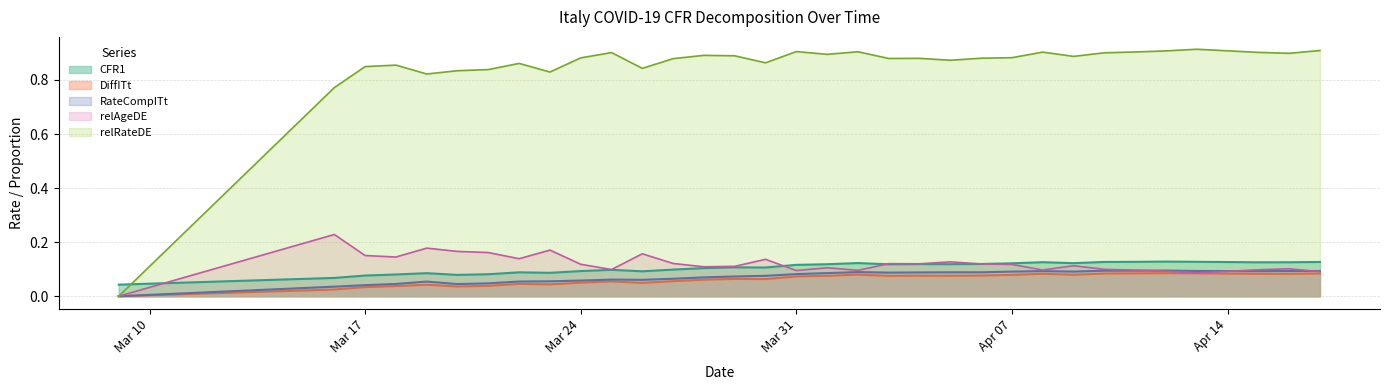

Count the relAgeDE values in the range 0 to 1.

33